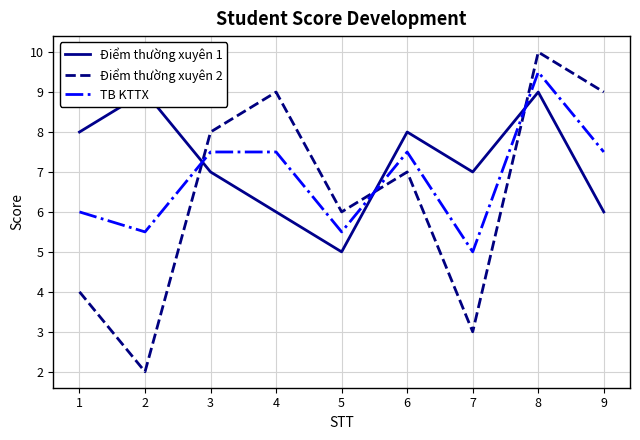

The value of TB KTTX at 2 is 5.5. True or false?

True